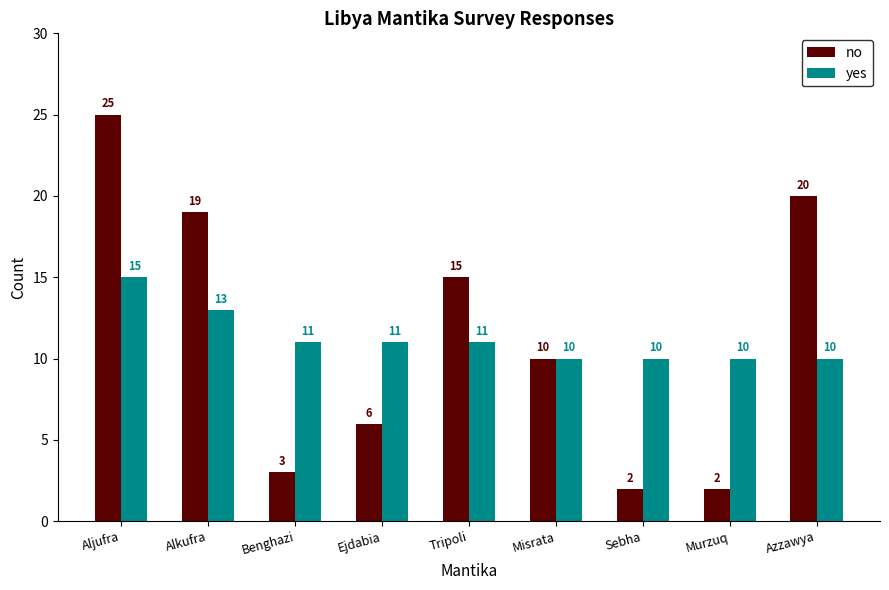

What is the total value across all series at Tripoli?

26